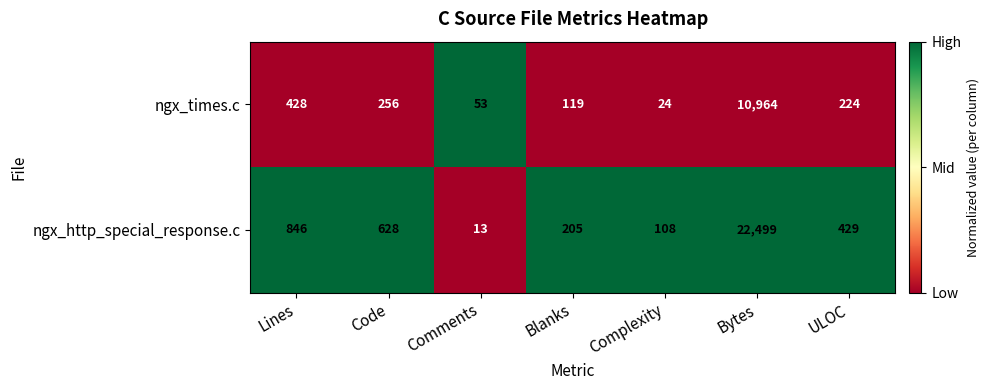

List the series in order of their peak value, highest first.

ngx_http_special_response.c, ngx_times.c